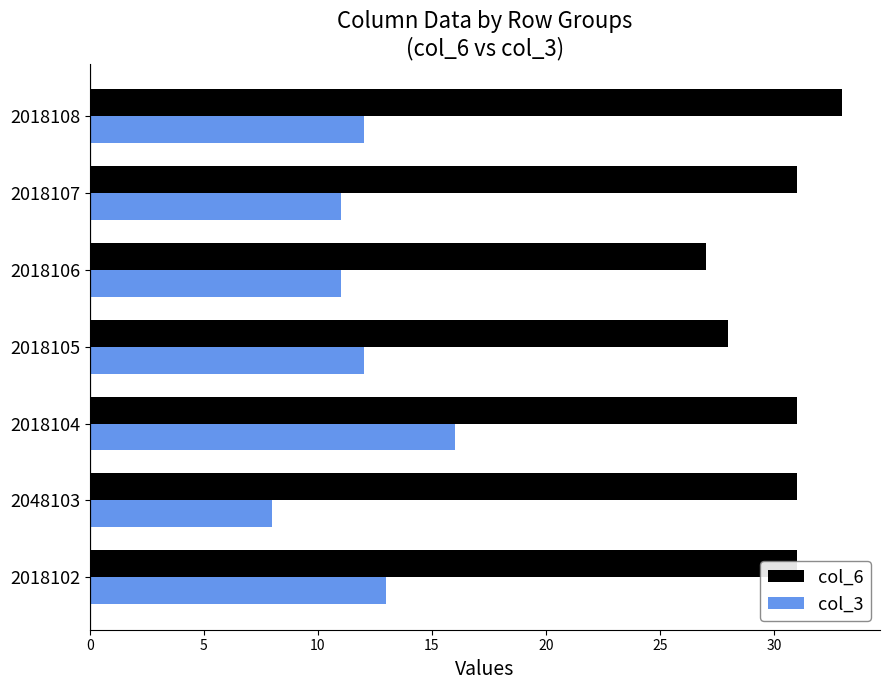

What is the approximate value of col_3 at 2018107?

11